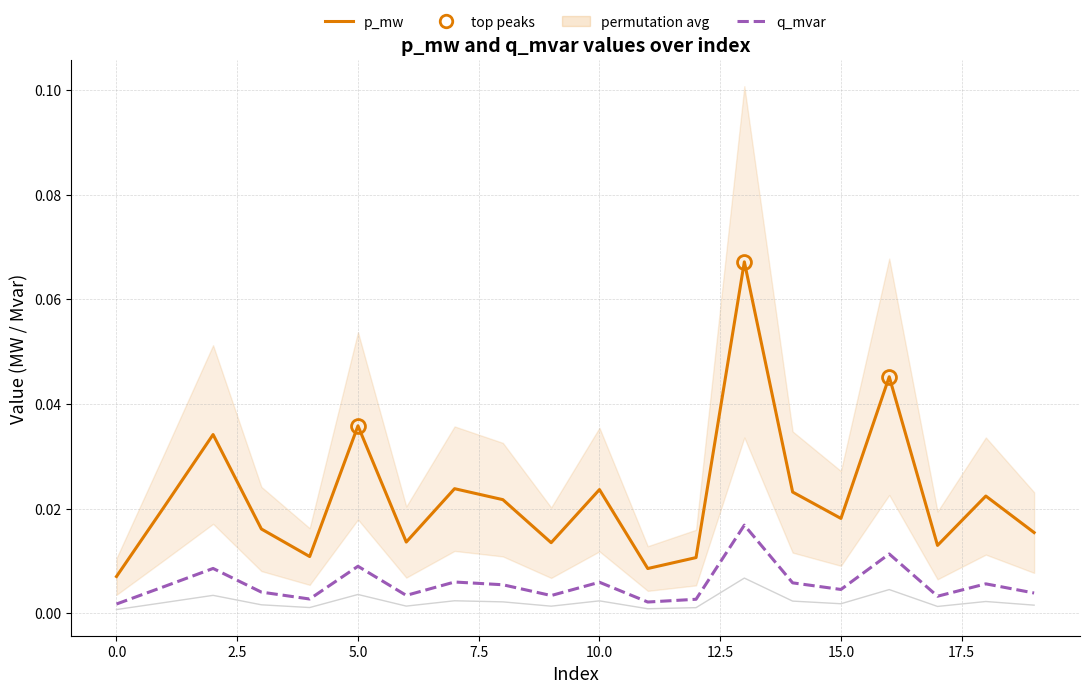

Which series changed the most between 11 and 13?

p_mw